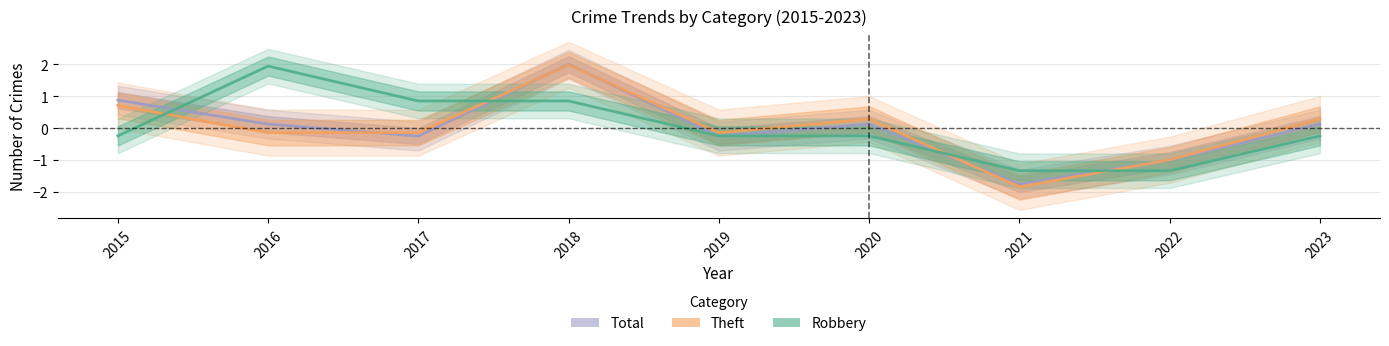

Does the chart display data point markers on the line(s)?

No